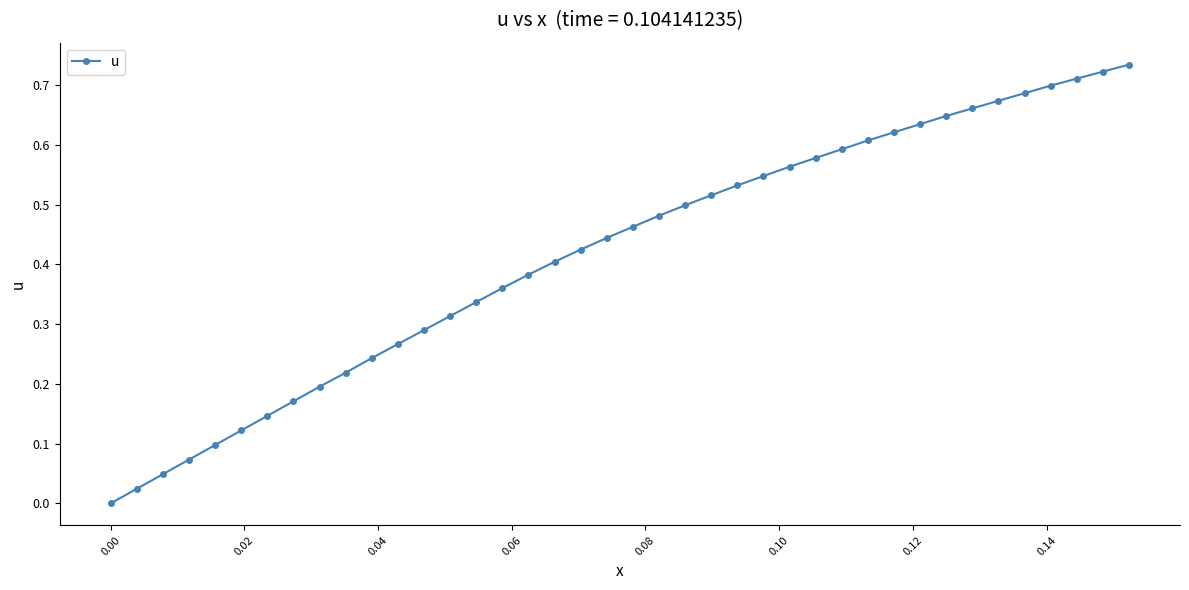

Does the chart display data point markers on the line(s)?

Yes